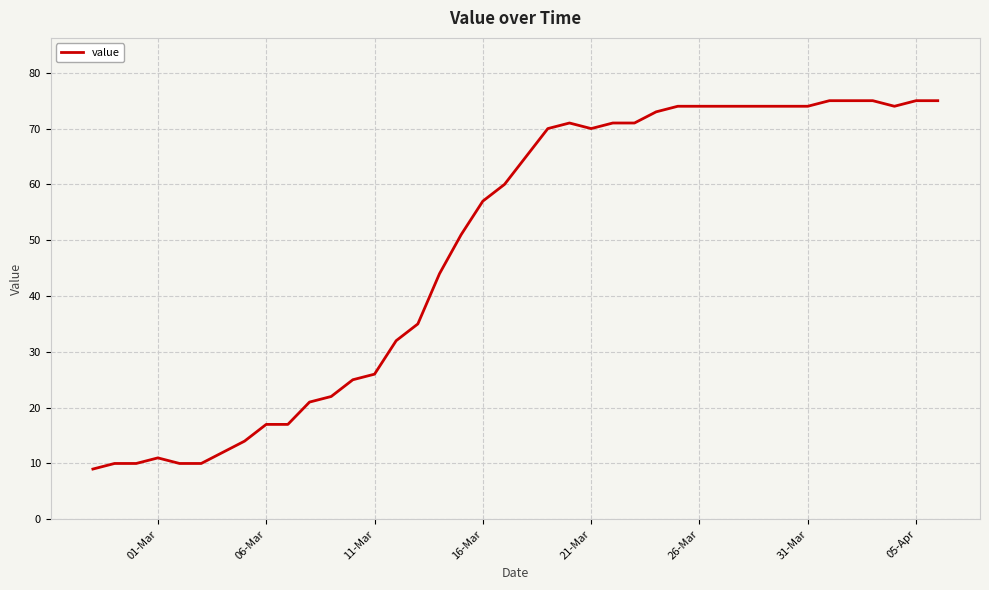

How many values are below 65?

20